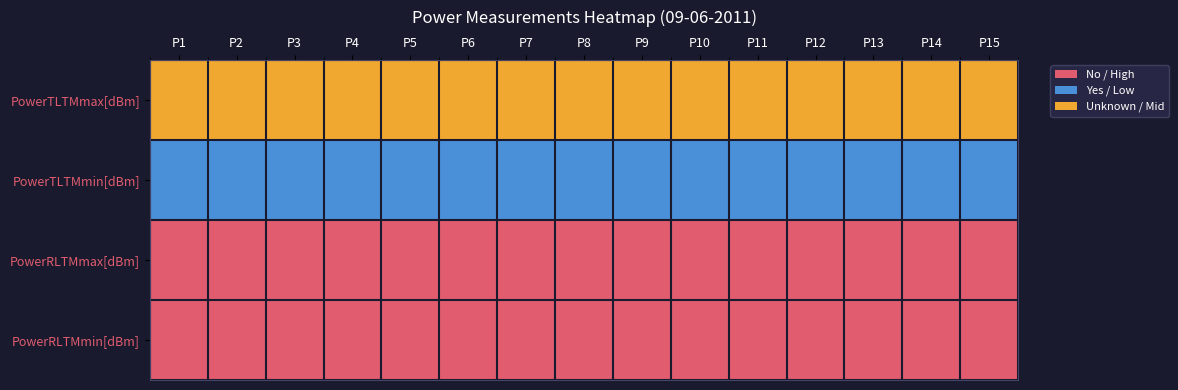

At which category is the sum across all series the highest?

P1